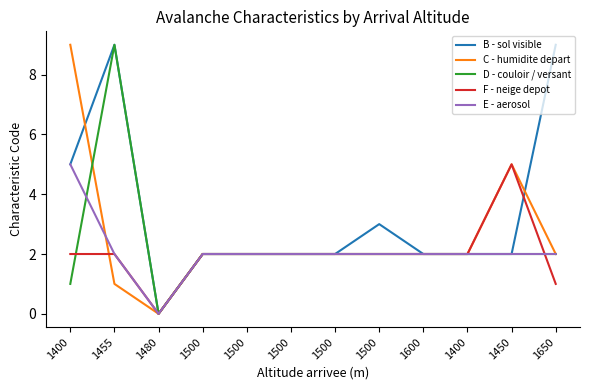

Between 1600 and 1500, which is larger?

1600